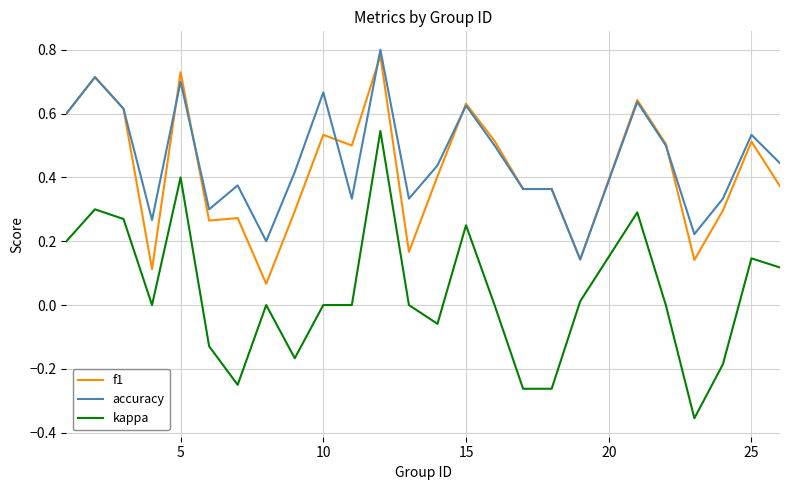

True or false: kappa and f1 cross at least once.

False